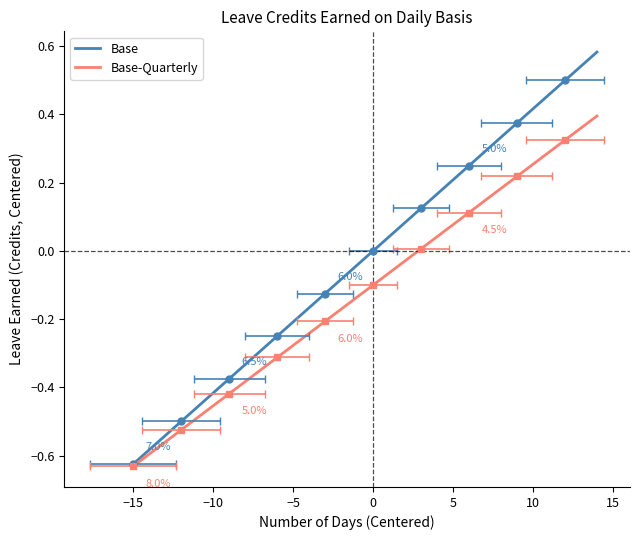

The SL Earned series shows 0.6 at 28. True or false?

False